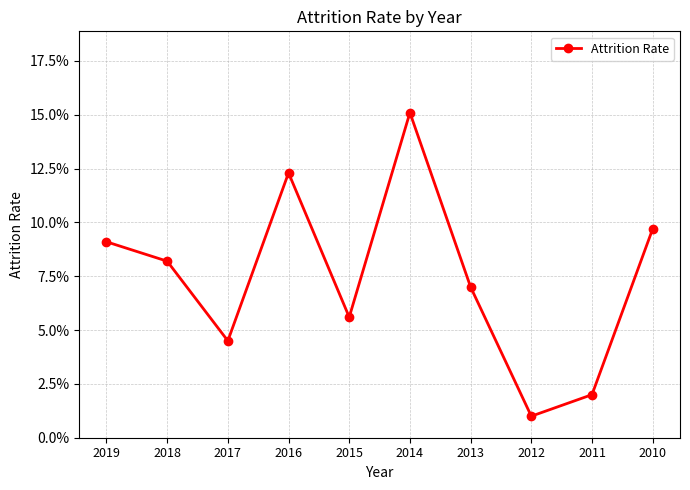

What is the approximate value at 2015?

0.1